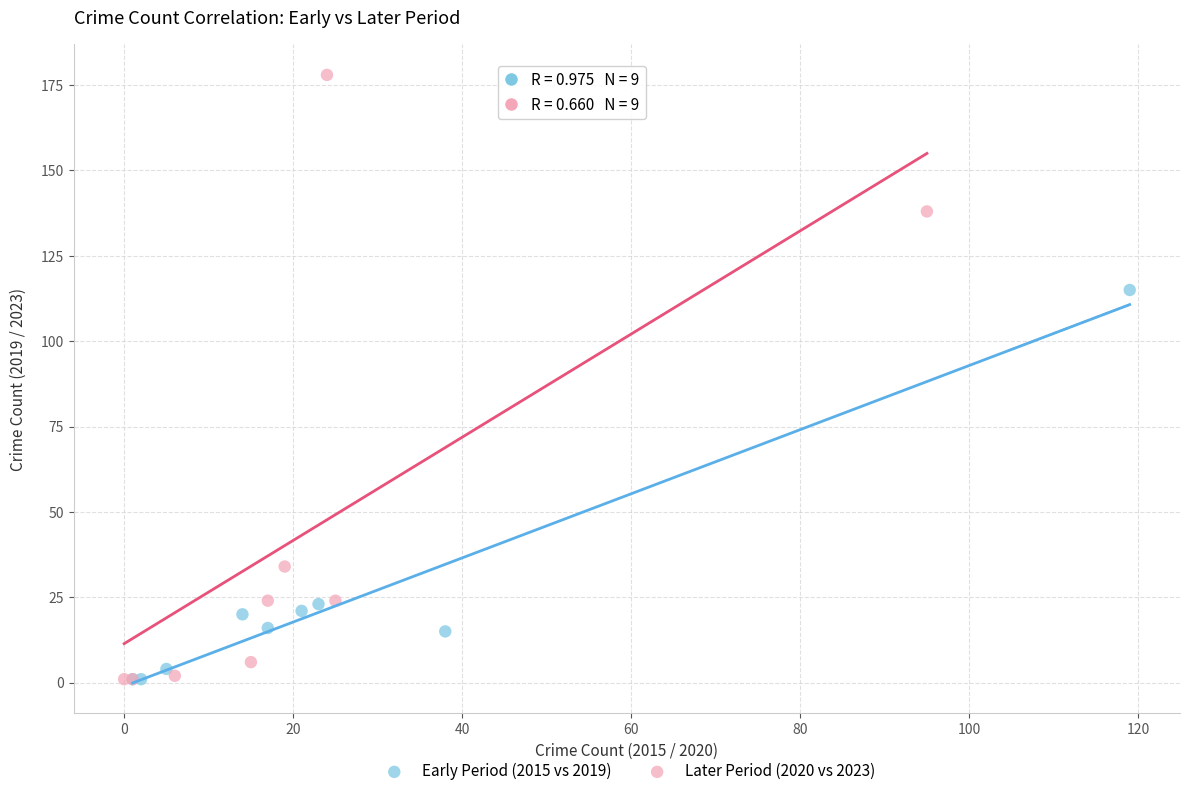

Which series contains the highest Y value?

Later Period (2020 vs 2023)